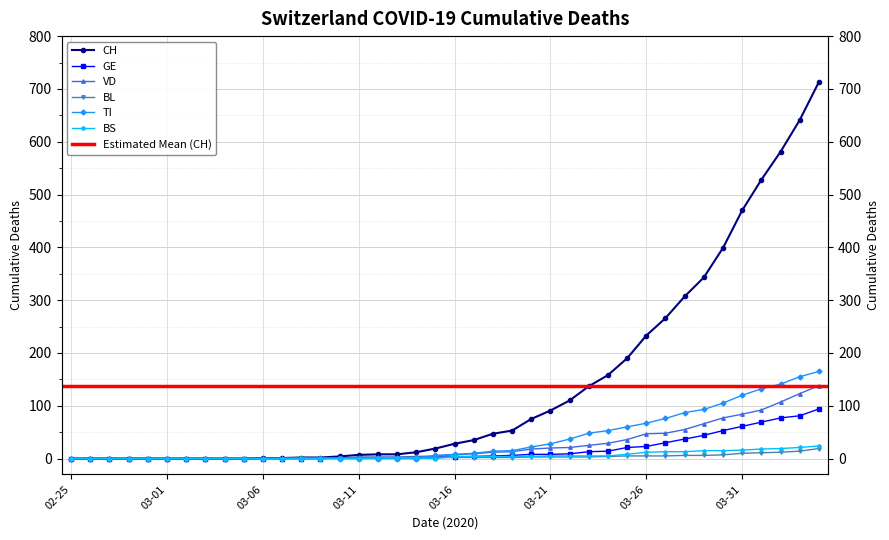

What is the sum of the BL values at 2020-03-06 and 2020-03-13?

2